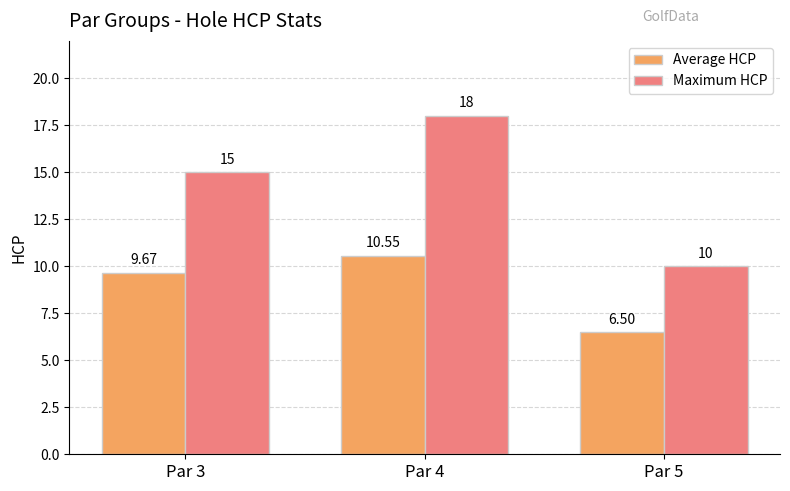

Reading right to left, transcribe all the data shown in this chart.

Average HCP: Par 5=6.5	Par 4=10.6	Par 3=9.7
Maximum HCP: Par 5=10.0	Par 4=18.0	Par 3=15.0